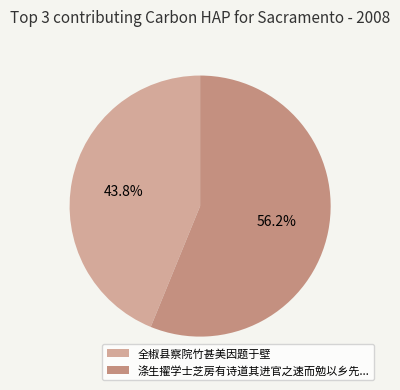

Which slice is the largest?

涤生擢学士芝房有诗道其进官之速而勉以乡先...